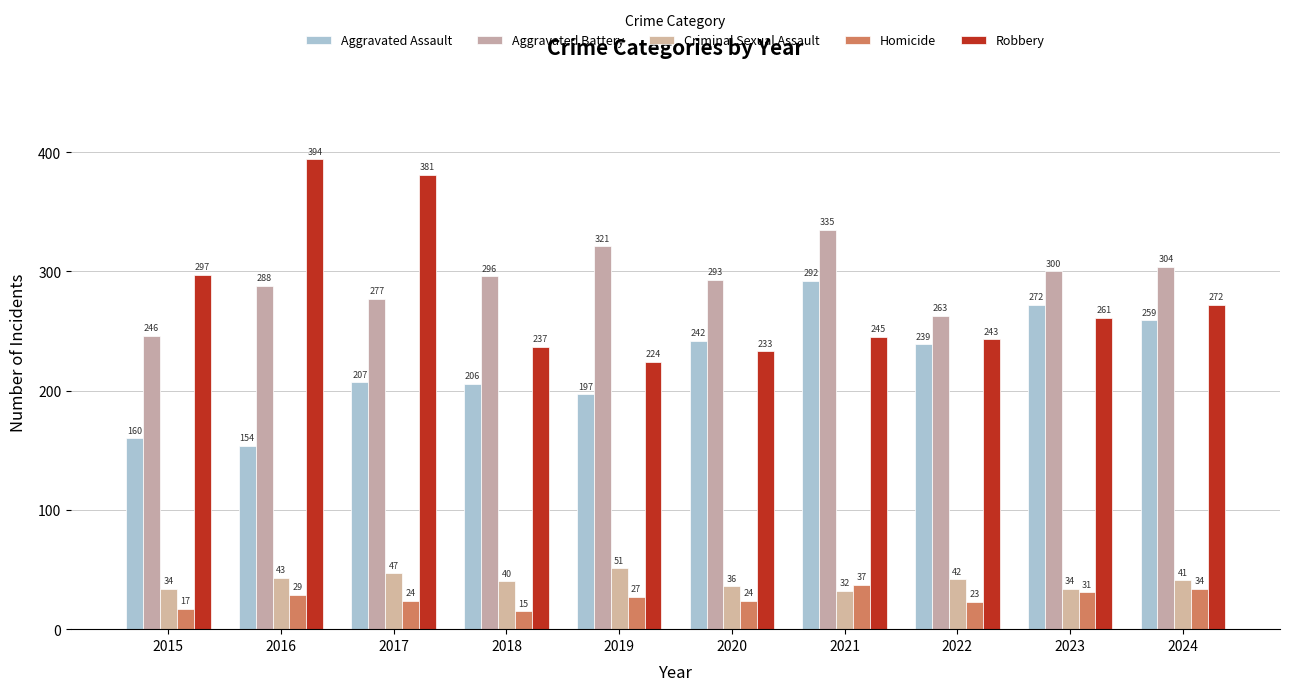

What is the difference between the maximum and minimum values in the Homicide series?

22